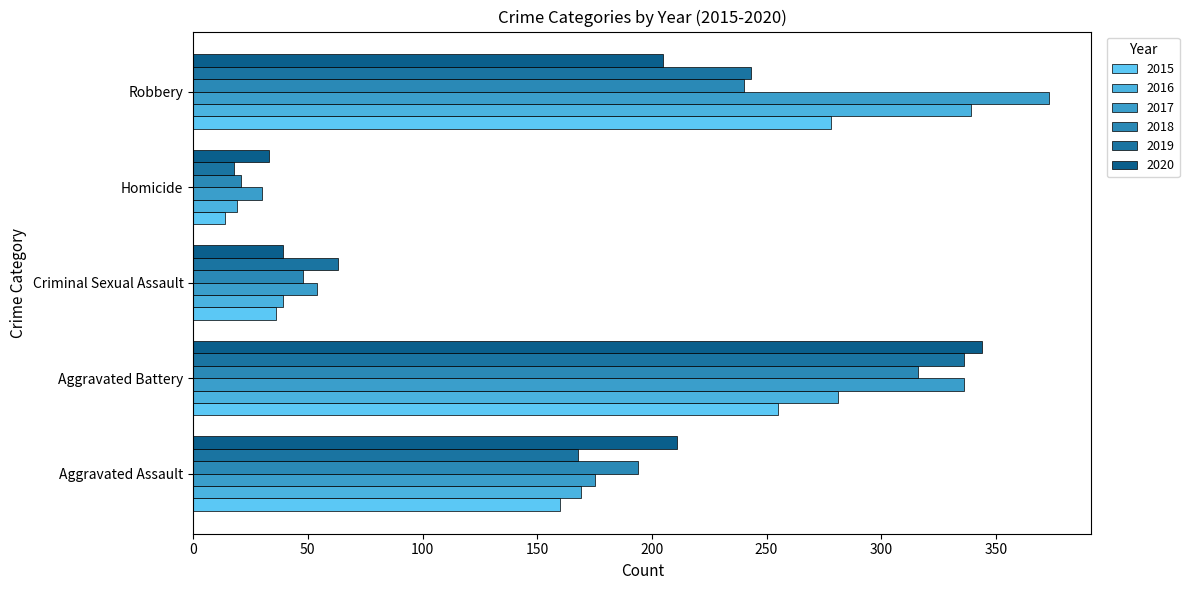

The value of 2015 at Aggravated Assault is 160. True or false?

True